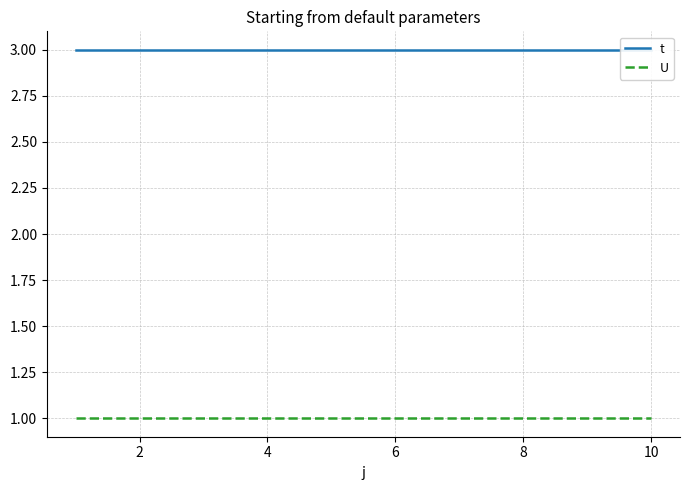

True or false: t and U intersect in this chart.

False